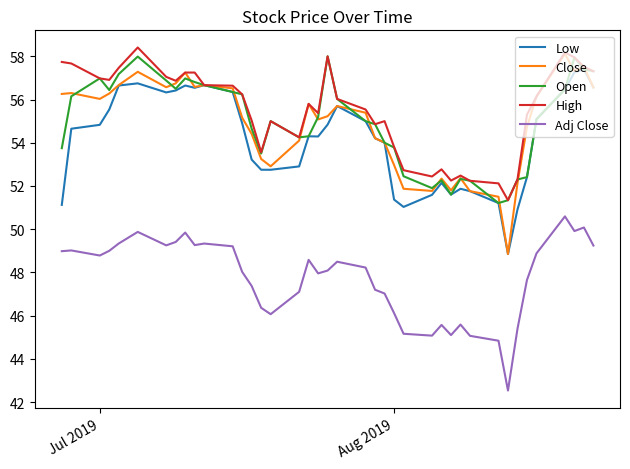

What is the minimum value shown in the chart?

42.5